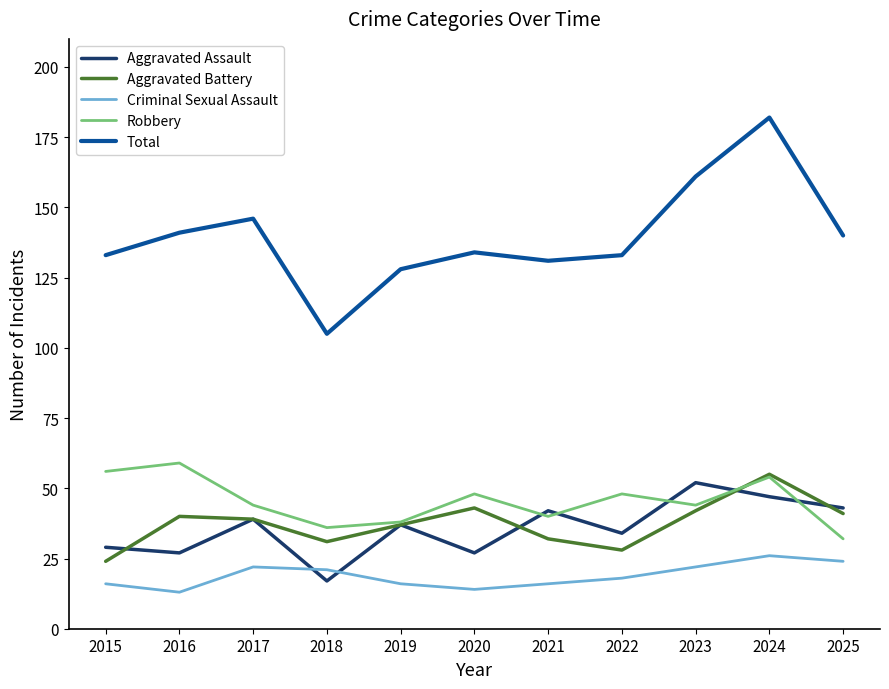

What is the sum of all Total values?

1534